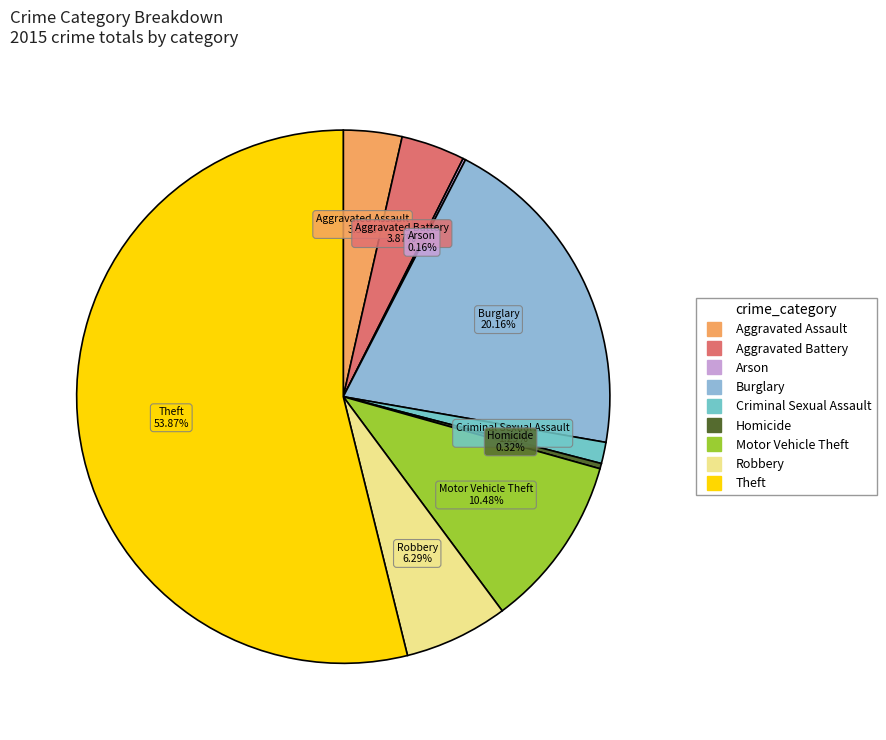

What percentage is the Motor Vehicle Theft slice, to the nearest percent?

10%